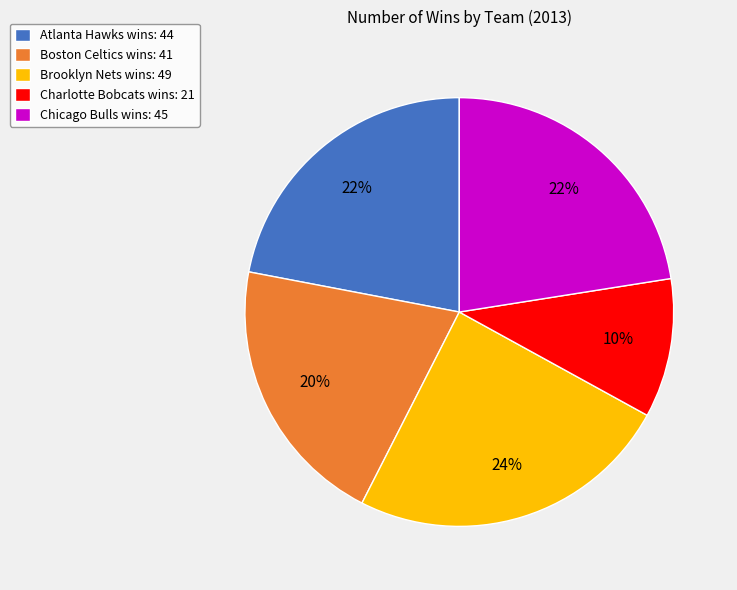

To the nearest percent, what is the difference between the Charlotte Bobcats and Brooklyn Nets slice percentages?

14%